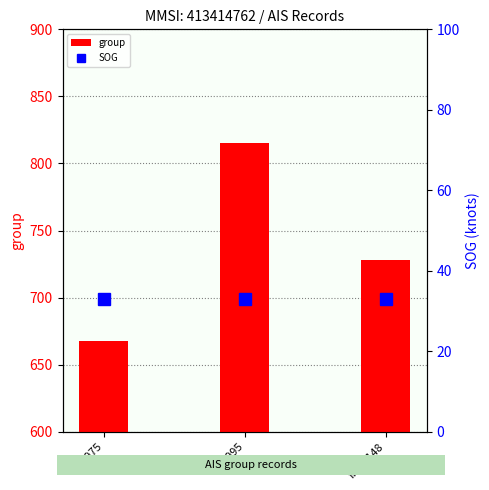

Does the chart contain any negative values?

No